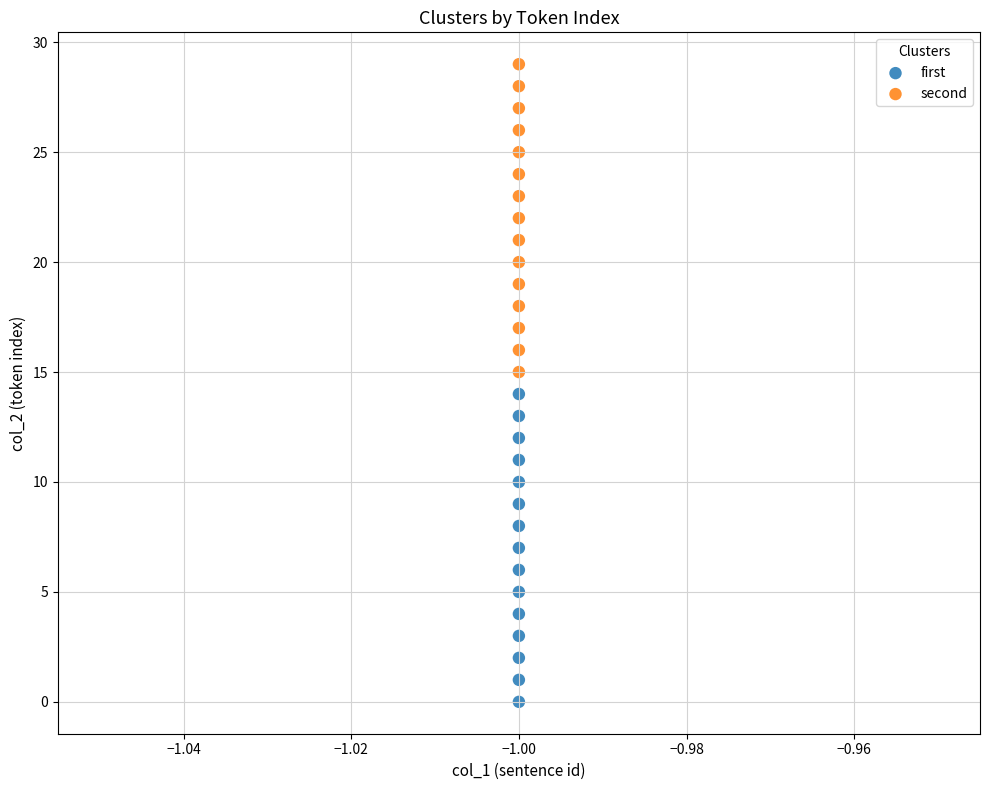

Across all data points, what is the range of Y values (max minus min)?

29